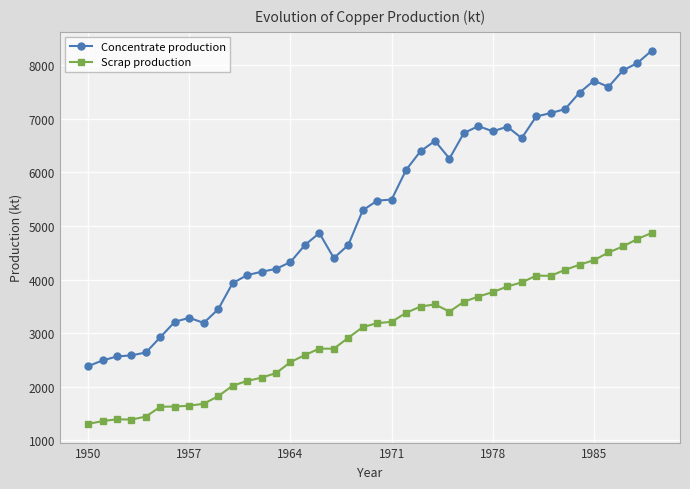

True or false: Scrap production and Concentrate production cross at least once.

False